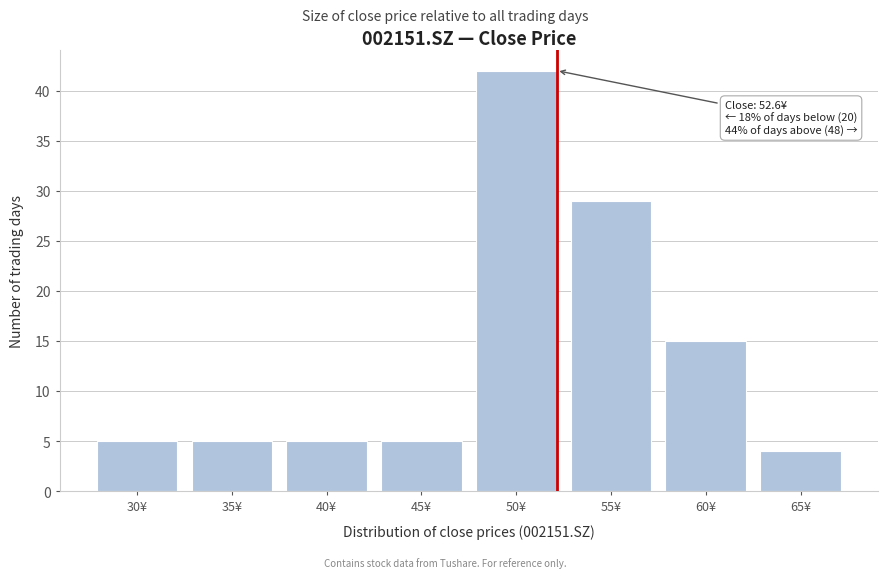

Reading right to left, extract all data points from this chart.

4	15	29	42	5	5	5	5